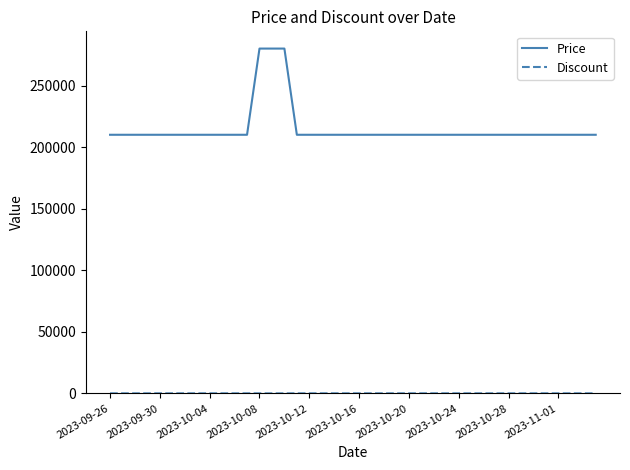

What is the highest value of the Price series?

280000